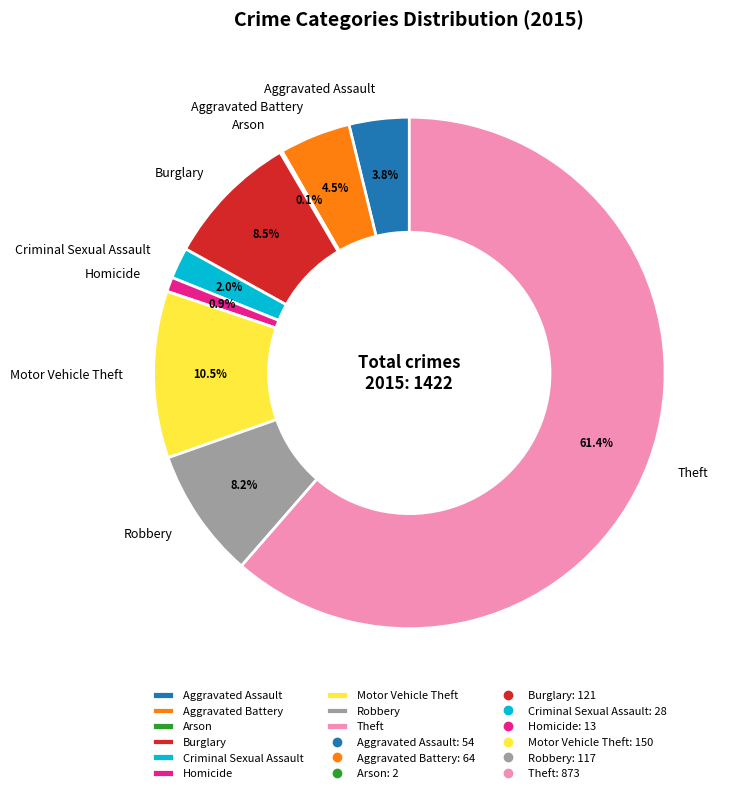

What percentage is the Aggravated Assault slice, to the nearest percent?

4%